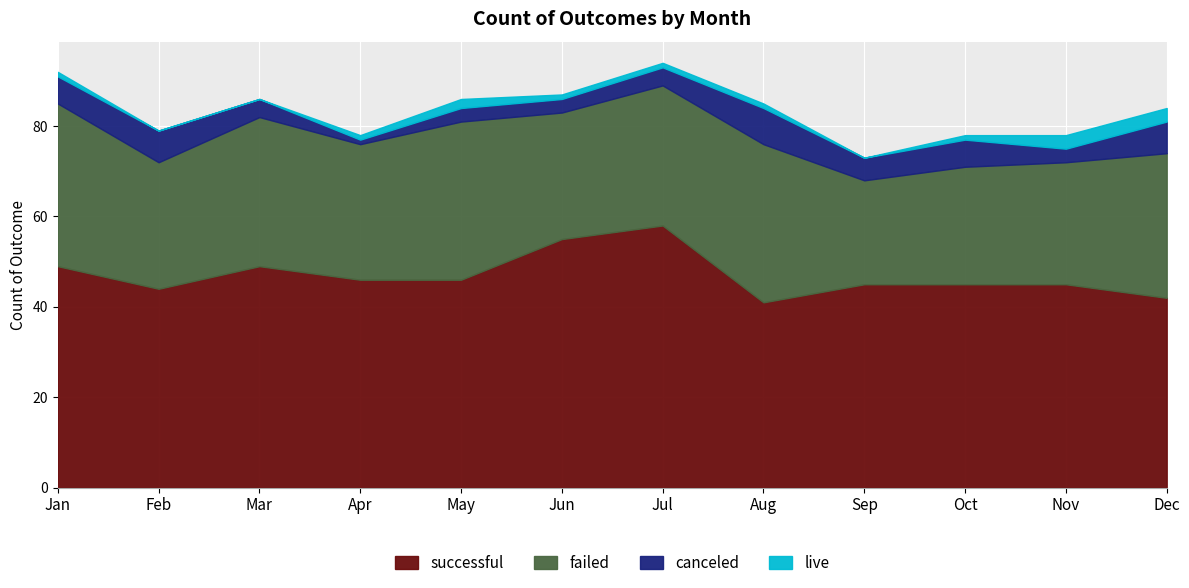

True or false: failed and live intersect in this chart.

False